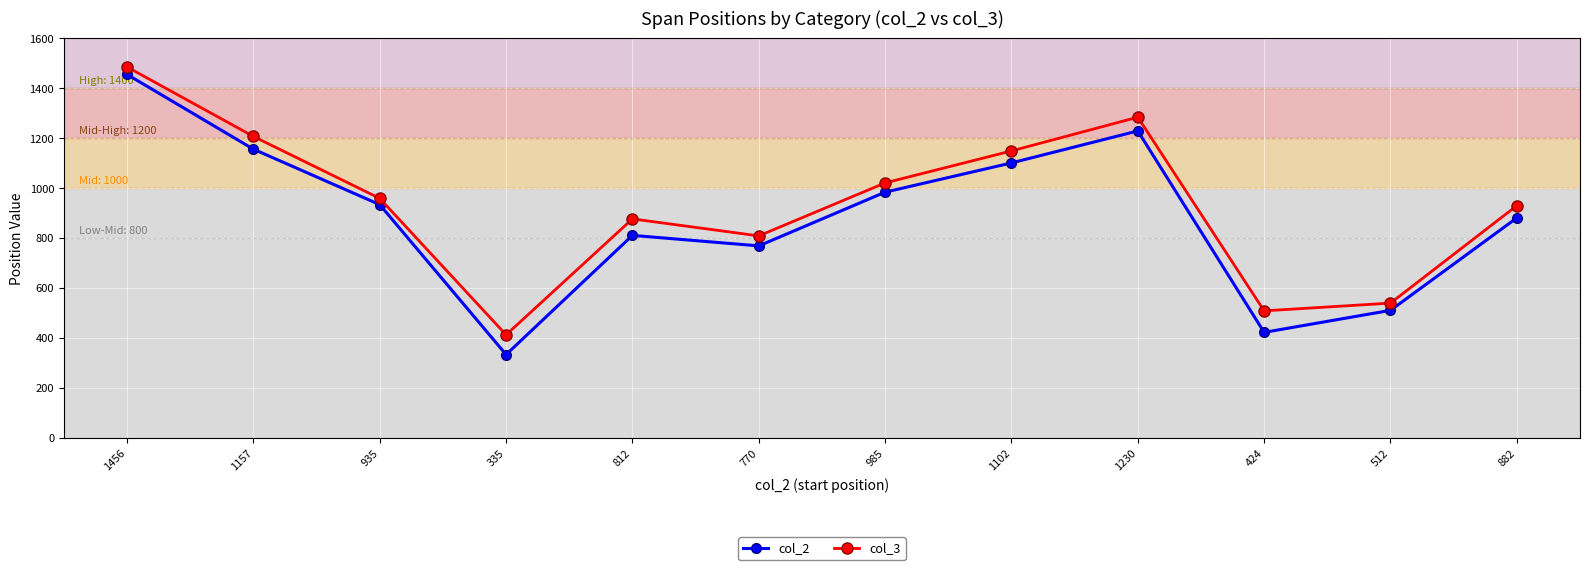

What is the label of the 11th point from the left?

512